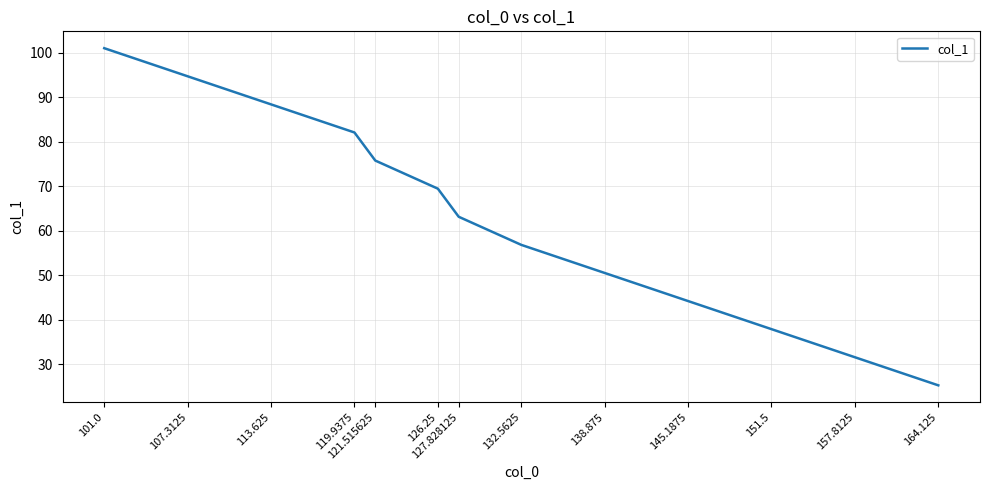

Rank the categories by value from lowest to highest.

164.125, 157.8125, 151.5, 145.1875, 138.875, 132.5625, 127.828125, 126.25, 121.515625, 119.9375, 113.625, 107.3125, 101.0